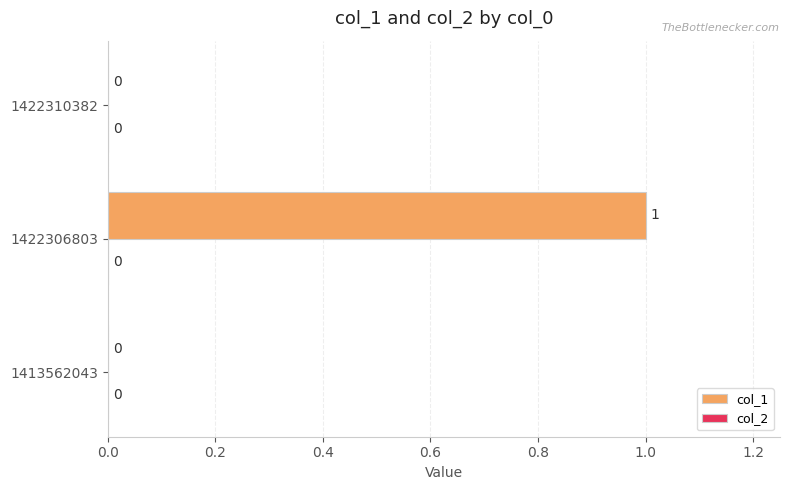

True or false: the data shows 2 at 1422306803.

False